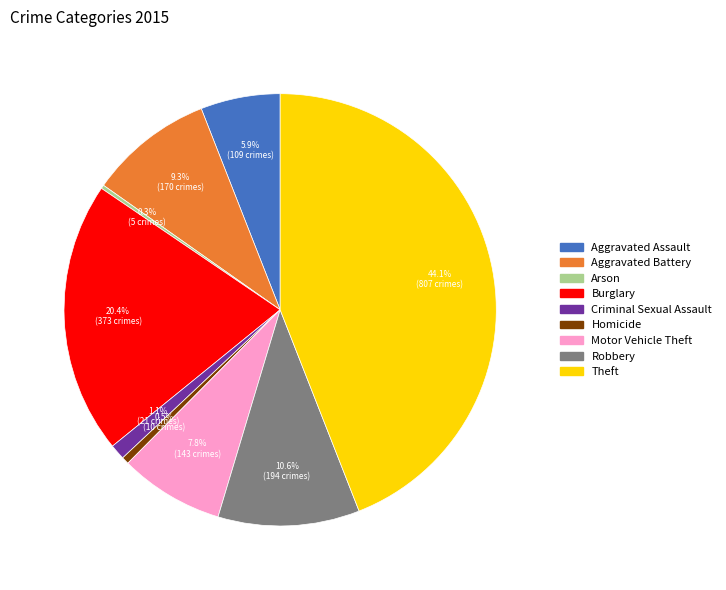

Which category has the biggest portion of the pie?

Theft